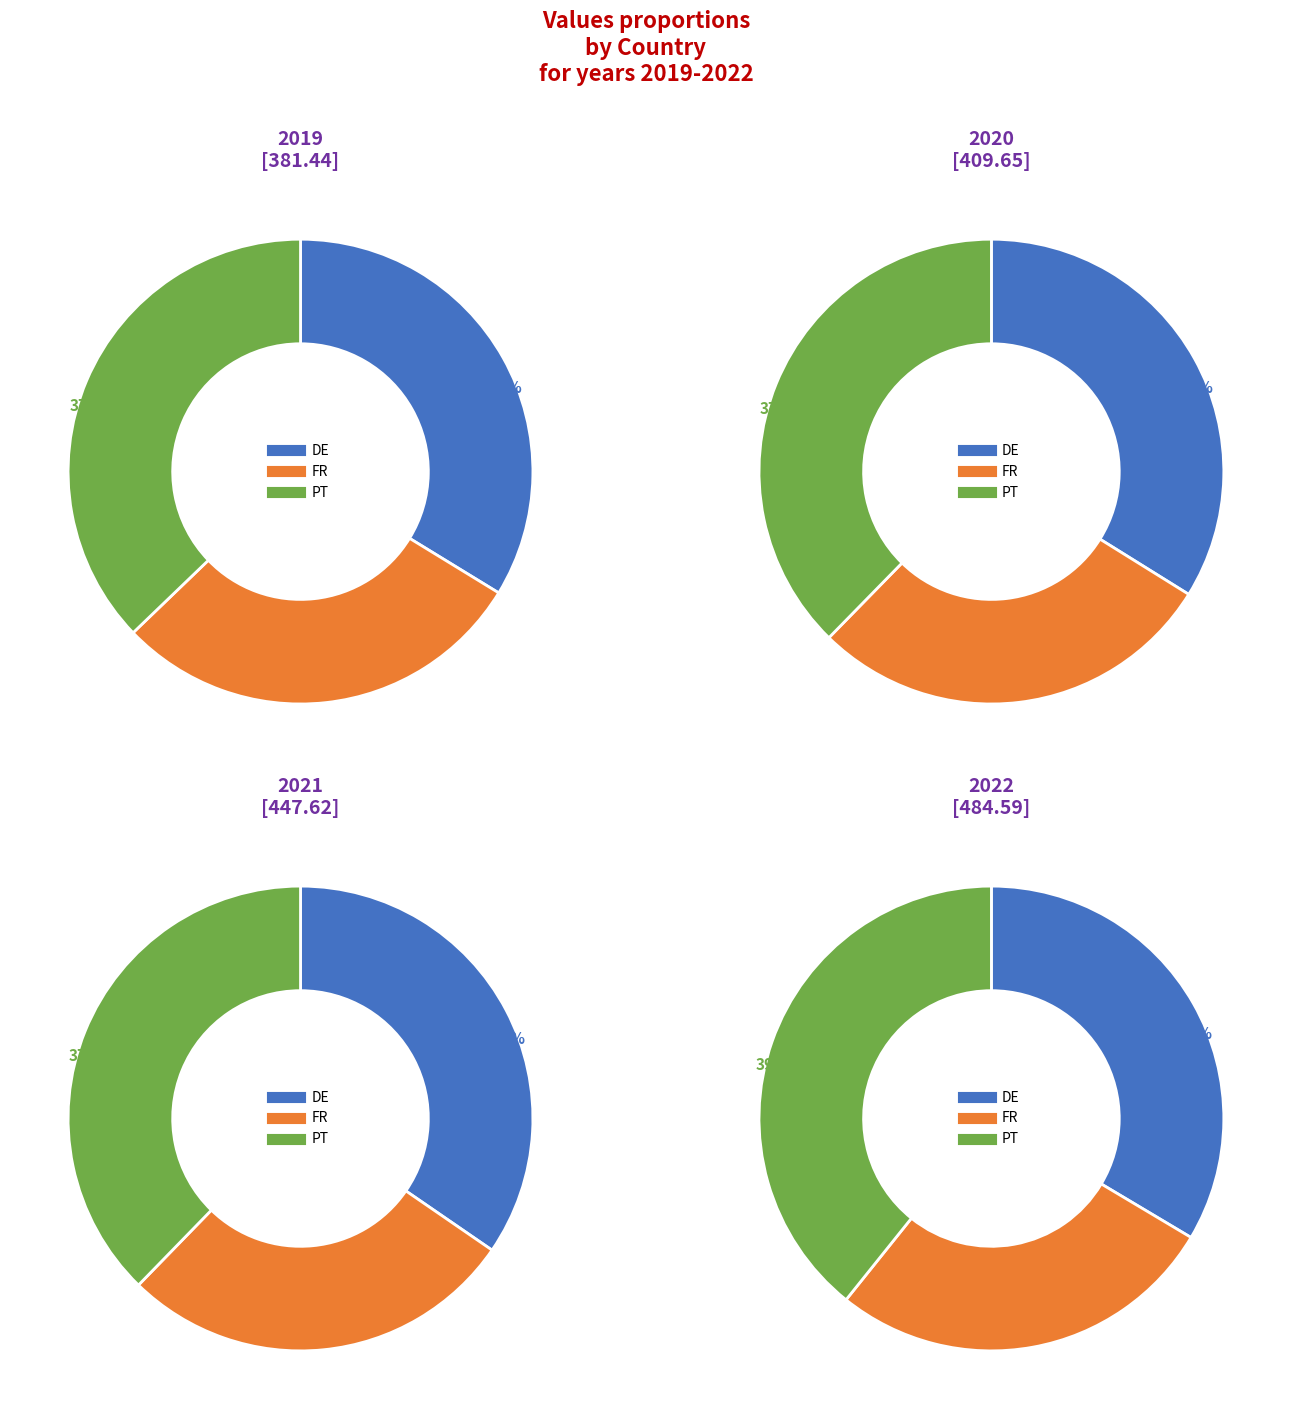

Is there any slice that represents more than half of the pie?

No